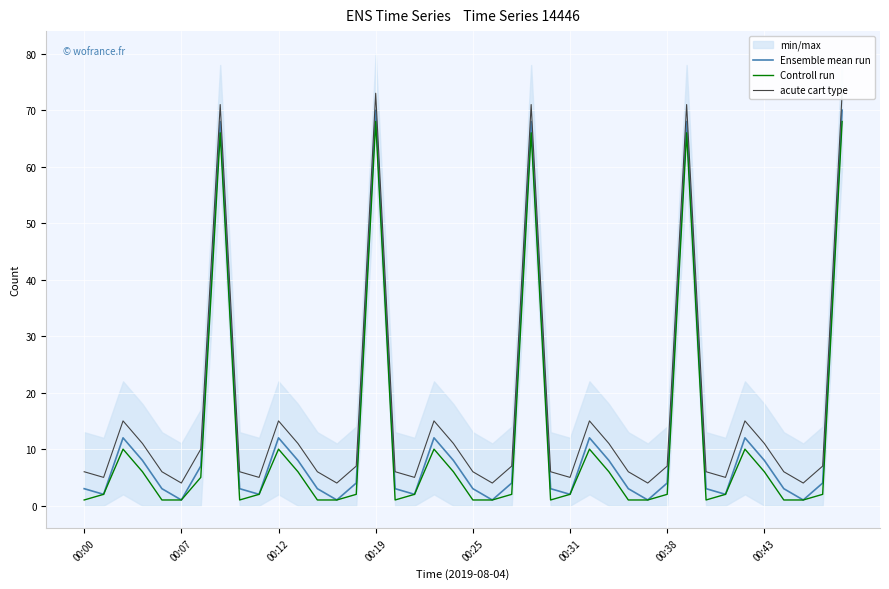

What is the highest value of the Controll run series?

68